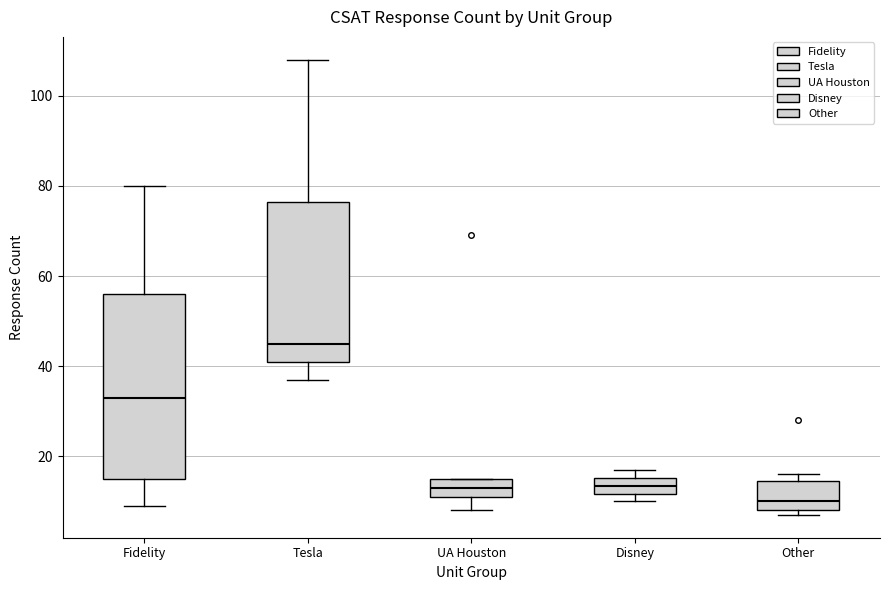

Reading left to right, read every box against the y-axis: the position of its median line, the range the box covers, and the ends of its whiskers. The values are not printed on the chart, so give them approximately, as read against the axis.

Fidelity: median 34, box 16 to 56, whiskers 10 to 80
Tesla: median 46, box 42 to 76, whiskers 38 to 108
UA Houston: median 14, box 12 to 16, whiskers 8 to 16
Disney: median 14, box 12 to 16, whiskers 10 to 18
Other: median 10, box 8 to 14, whiskers 8 (just below the box's lower edge) to 16